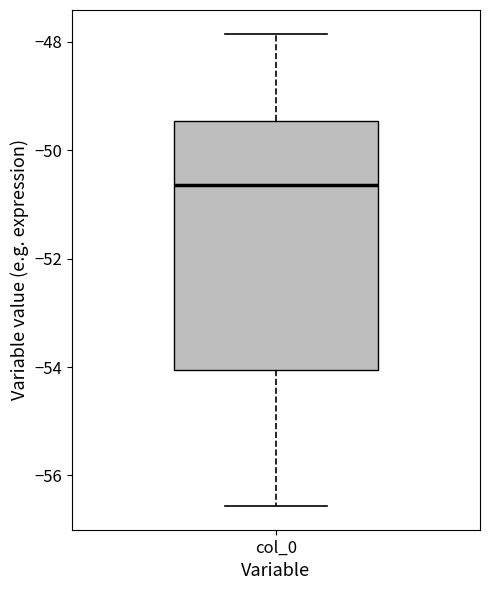

Read this box plot against the y-axis: the position of the median line, the range covered by the box, and the ends of both whiskers. The values are not printed on the chart, so give them approximately, as read against the axis.

median -50.6, box -54.0 to -49.4, whiskers -56.6 to -47.8